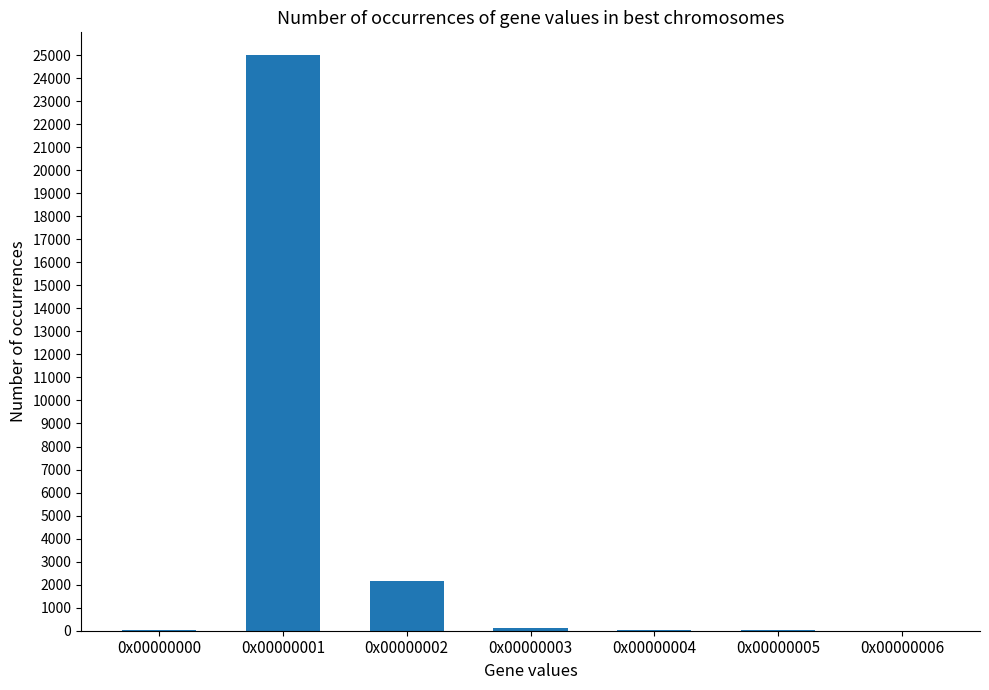

What is the sum of all values?

27376